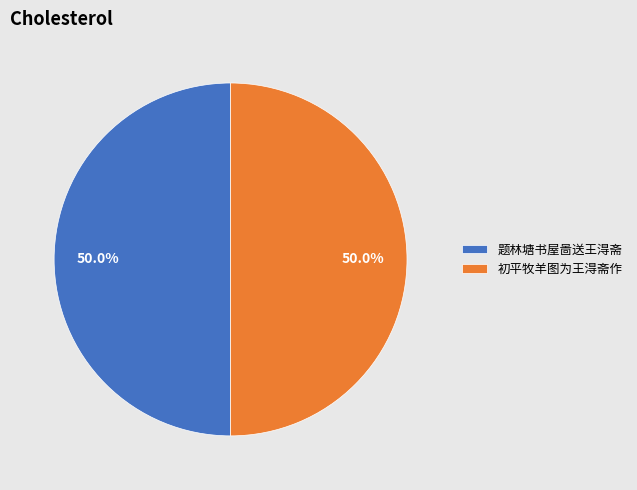

Approximately how many times larger is the value at 初平牧羊图为王淂斋作 compared to 题林塘书屋啚送王淂斋?

1.0